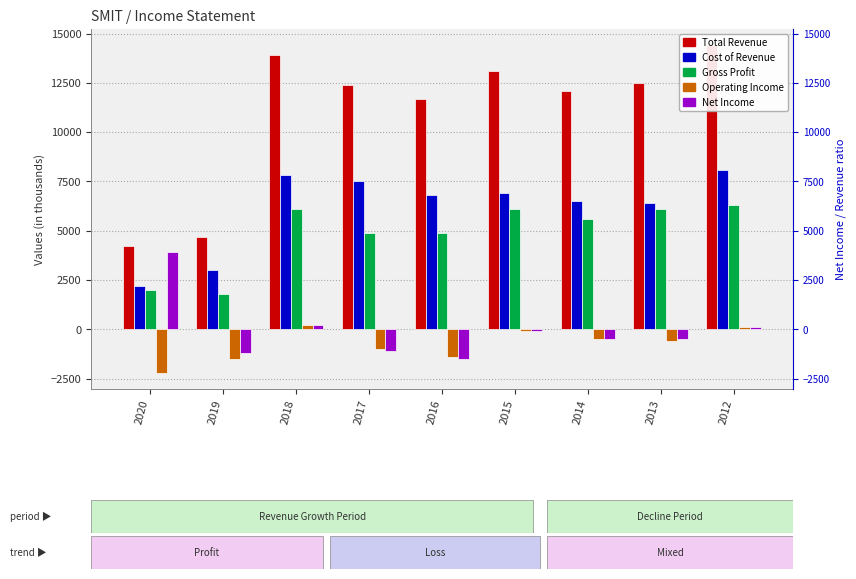

What are all the series names shown in the legend?

Total Revenue, Cost of Revenue, Gross Profit, Operating Income, Net Income